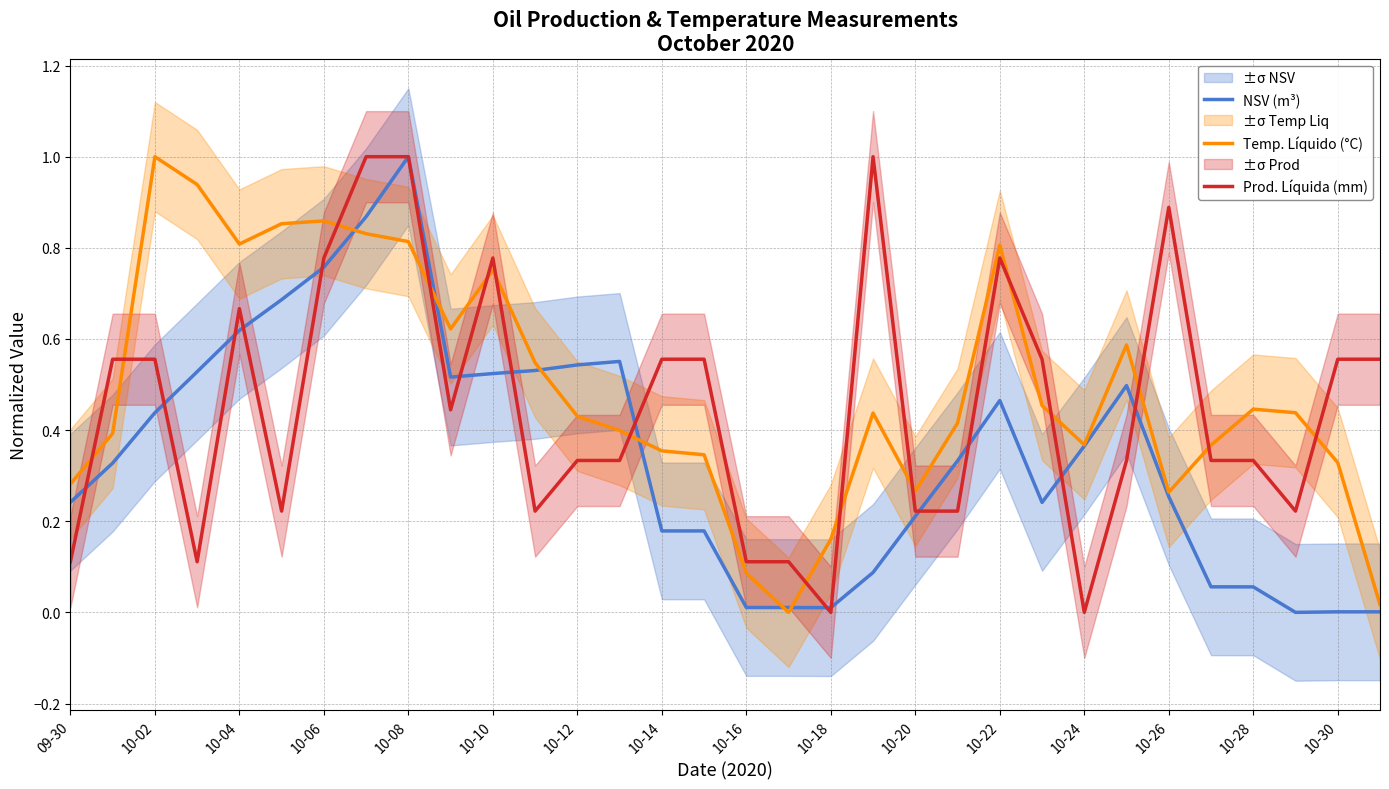

Which category has the highest value in the Temp. Líquido (°C) series?

10-02